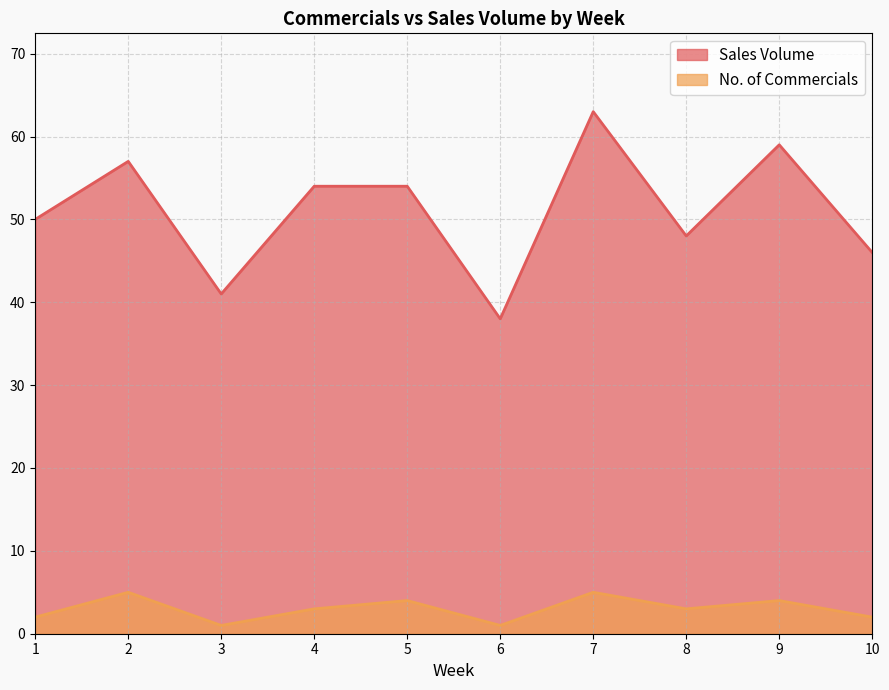

What are all the series names shown in the legend?

Sales Volume, No. of Commercials